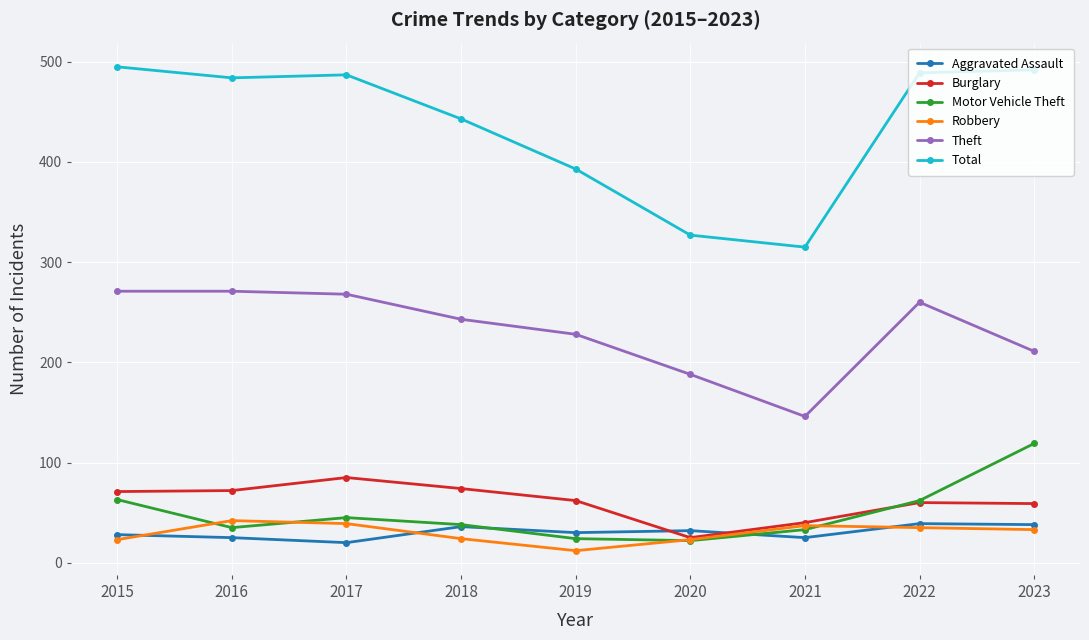

The value of Burglary at 2017 is 152. True or false?

False